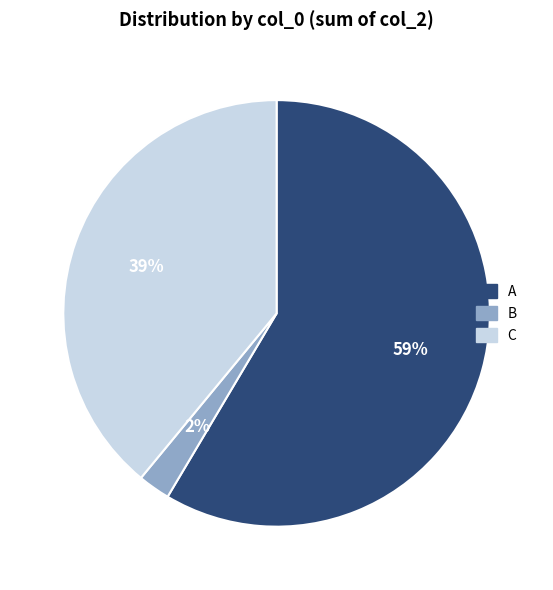

What is the smallest slice in the pie chart?

B